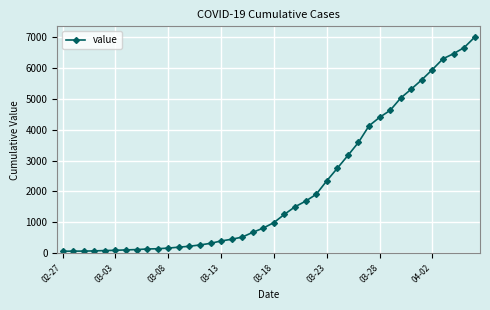

What is the greatest value displayed?

6995